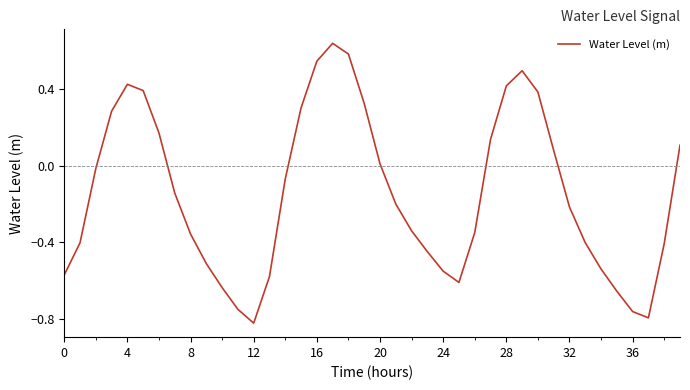

What is the difference between the second highest and second lowest values?

1.4